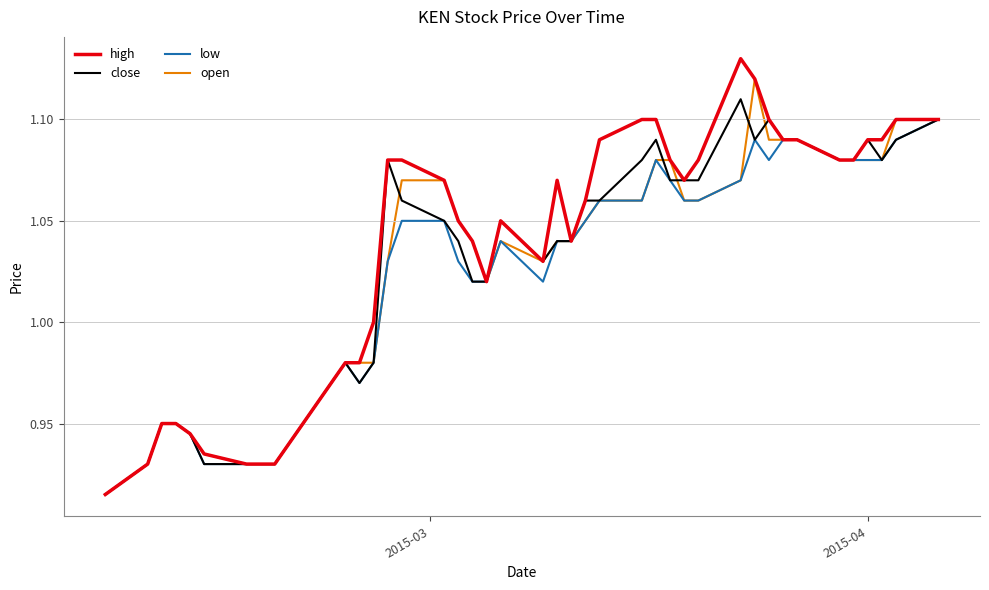

List the series in order of their peak value, highest first.

high, open, close, low